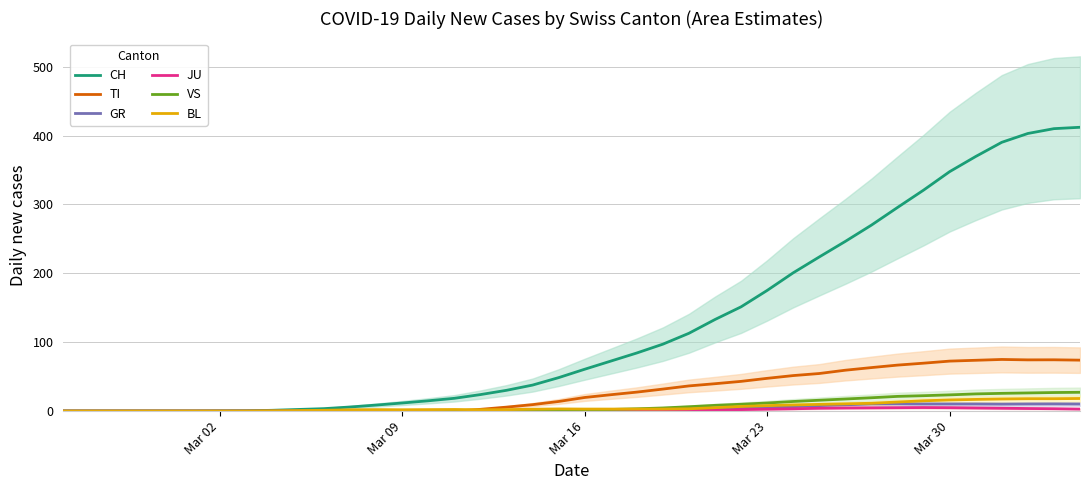

What are all the series names shown in the legend?

CH, TI, GR, JU, VS, BL